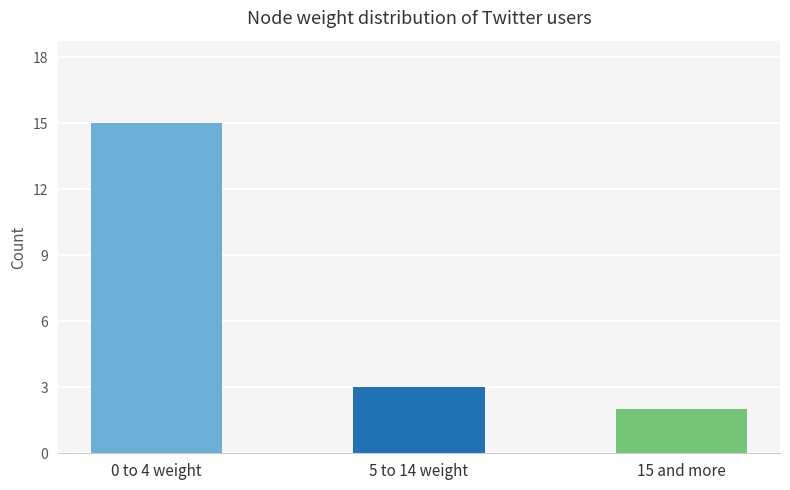

The chart shows a value of 15 at 0 to 4 weight. True or false?

True